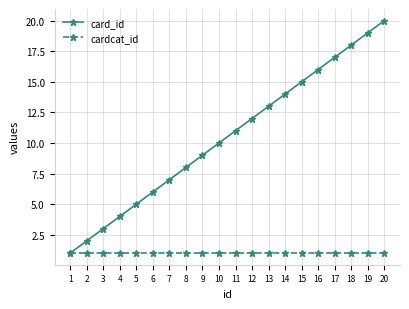

Which label corresponds to the largest value in the chart?

20